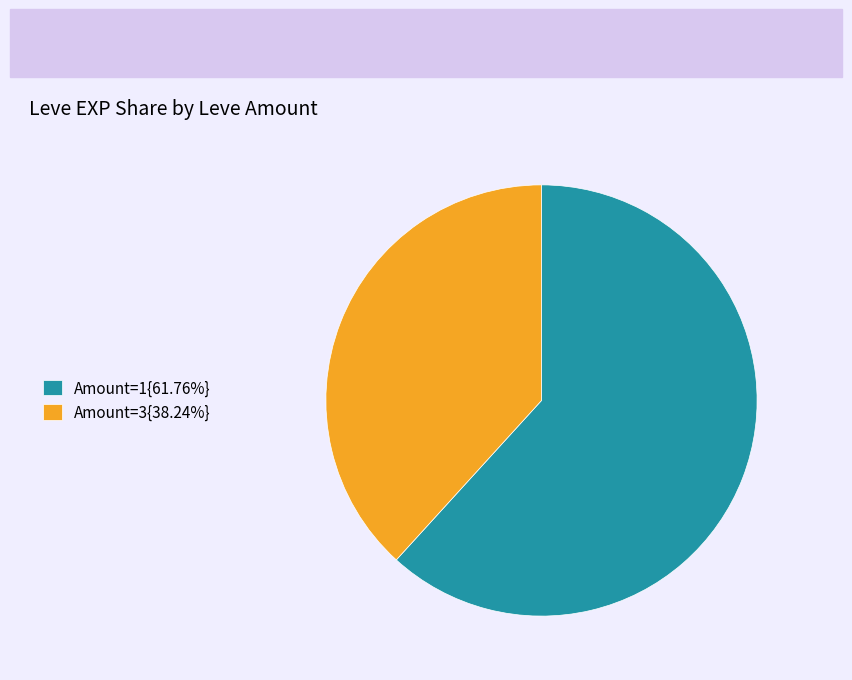

Does Amount=3{38.24%} represent more than half of the total?

No